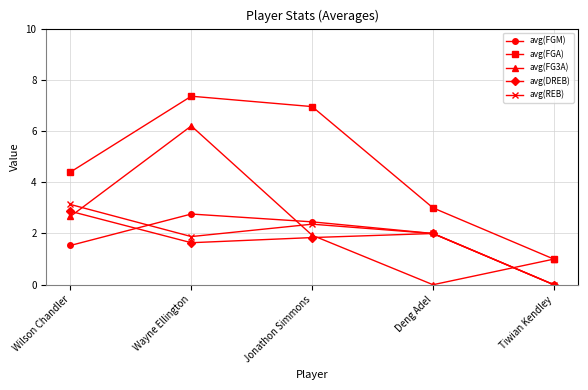

What is the total value across all series at Jonathon Simmons?

15.5